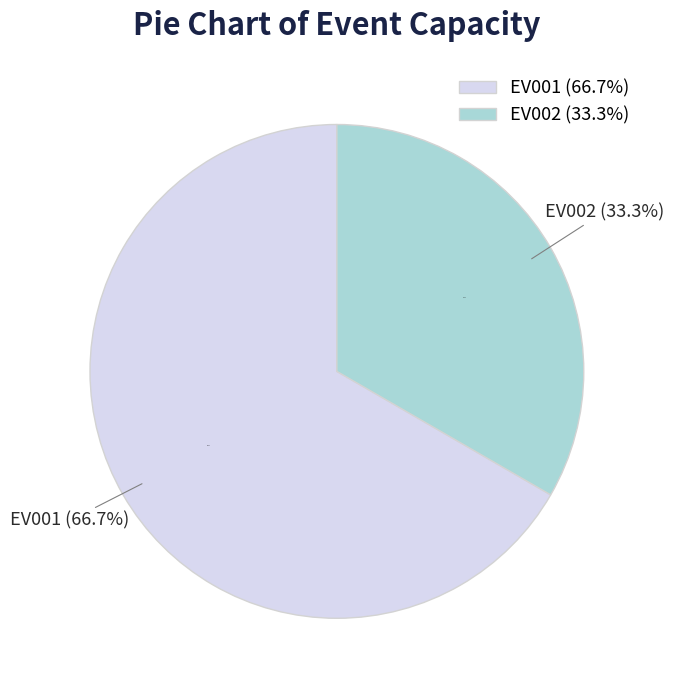

To the nearest percent, what is the difference between the largest and smallest slice percentages?

33%